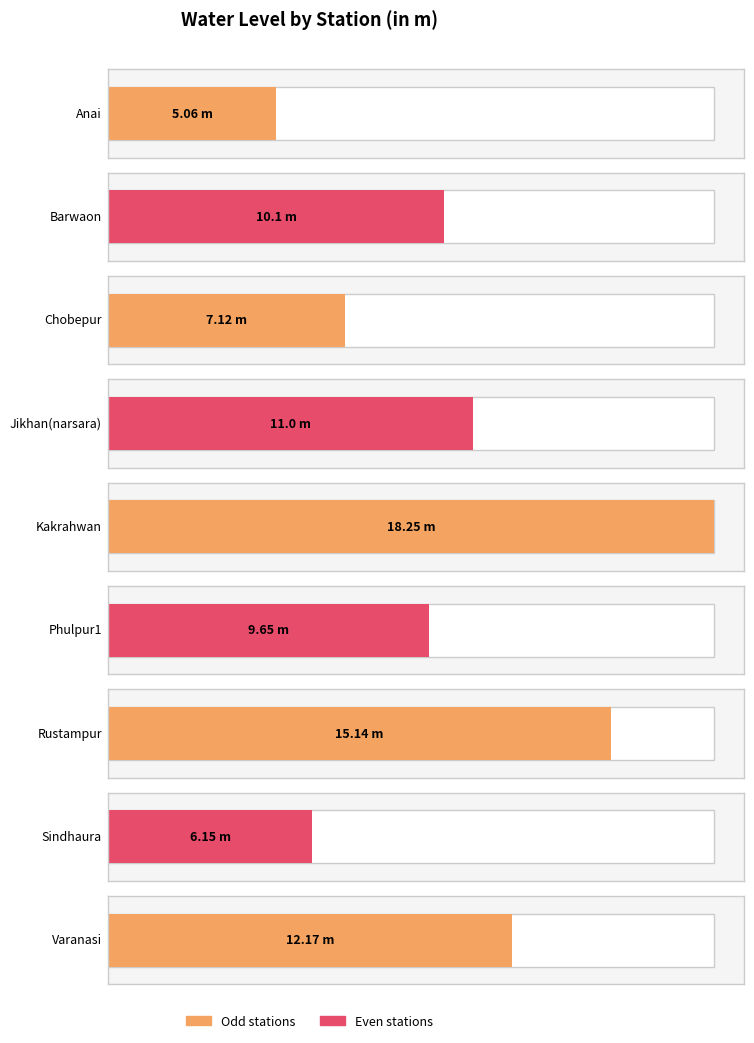

How many data points are less than 10?

4